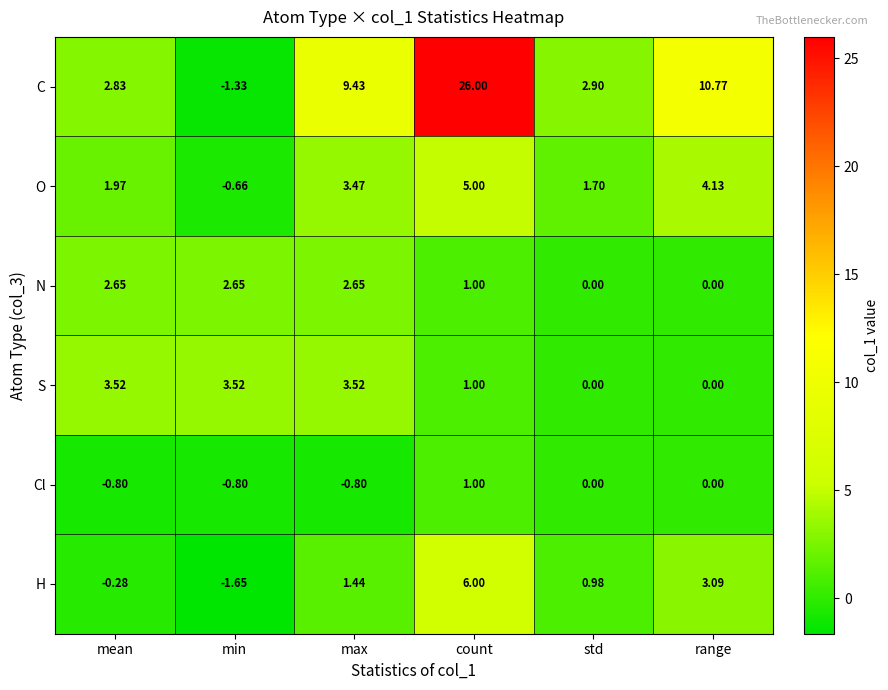

At which category is the sum across all series the highest?

count